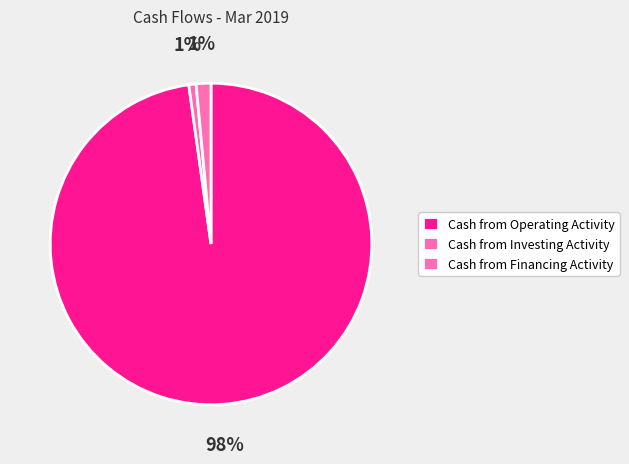

What percentage is the Cash from Operating Activity slice, to the nearest percent?

98%